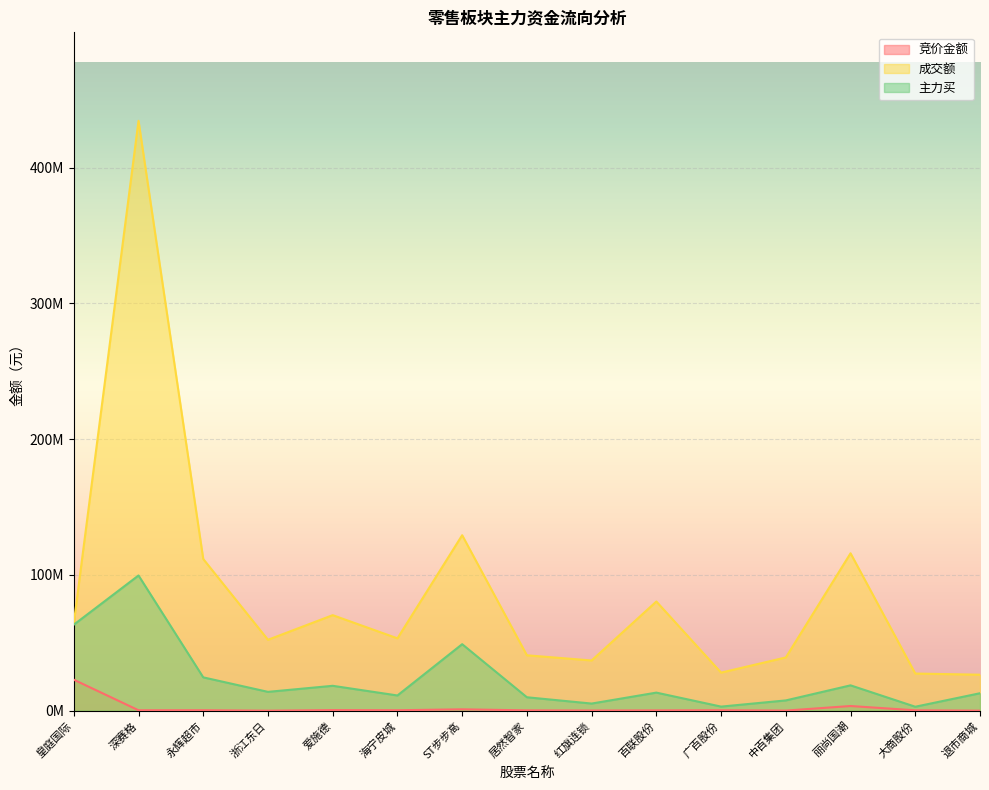

What is the label of the 1st point from the left?

皇庭国际